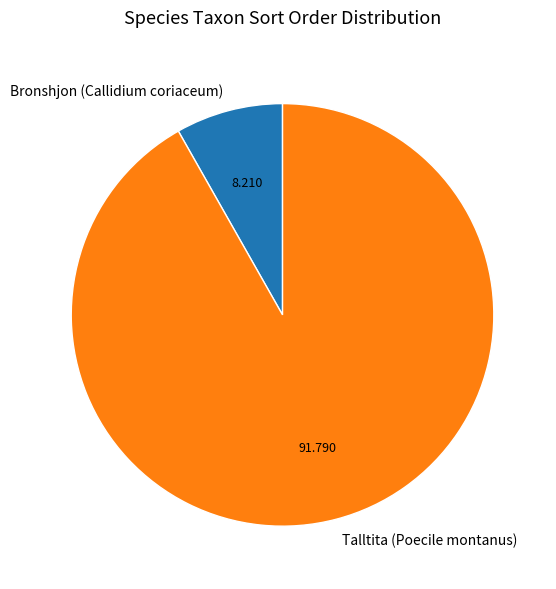

Does Talltita (Poecile montanus) represent more than half of the total?

Yes